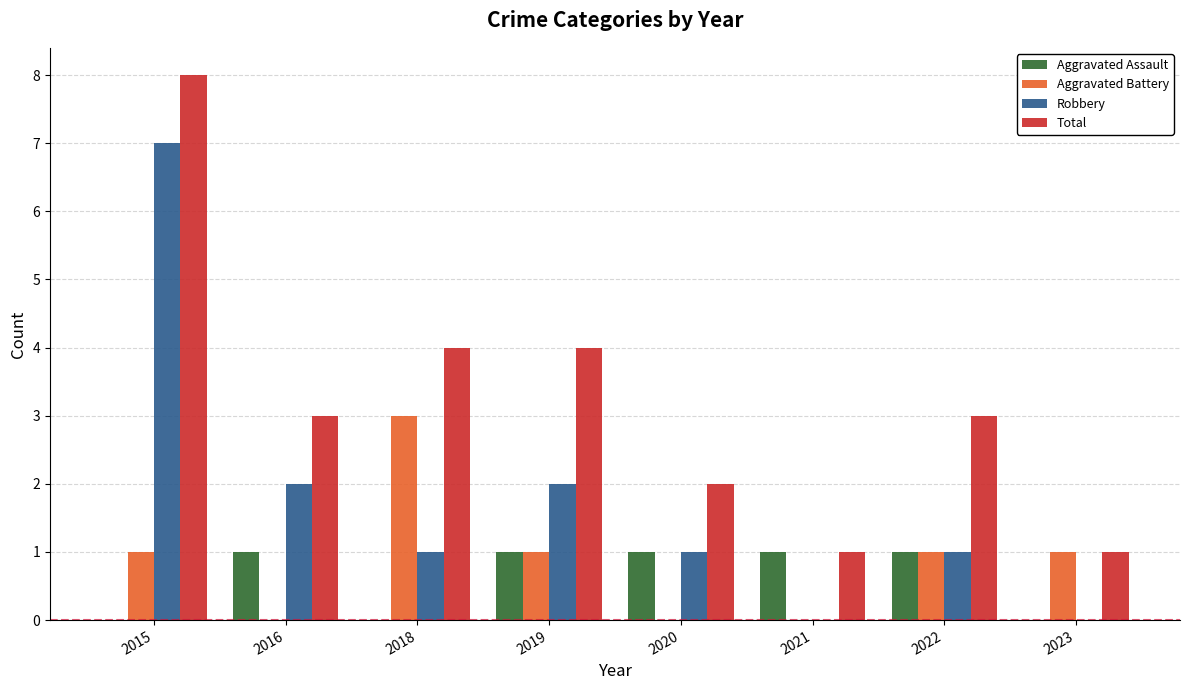

How many distinct data groups are displayed?

4